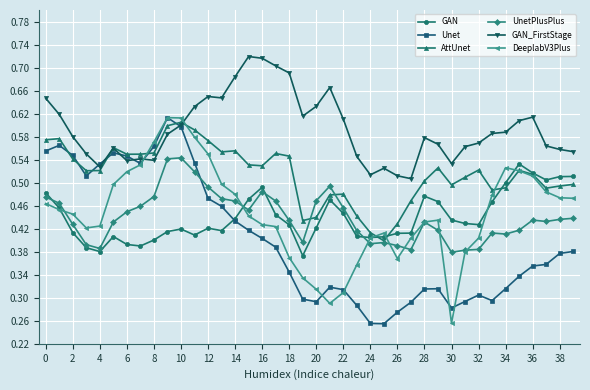

Which series has the largest total across all categories?

GAN_FirstStage